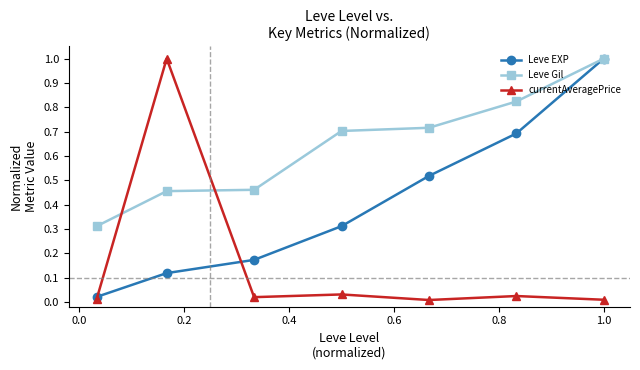

What is the highest value of the Leve EXP series?

1.0